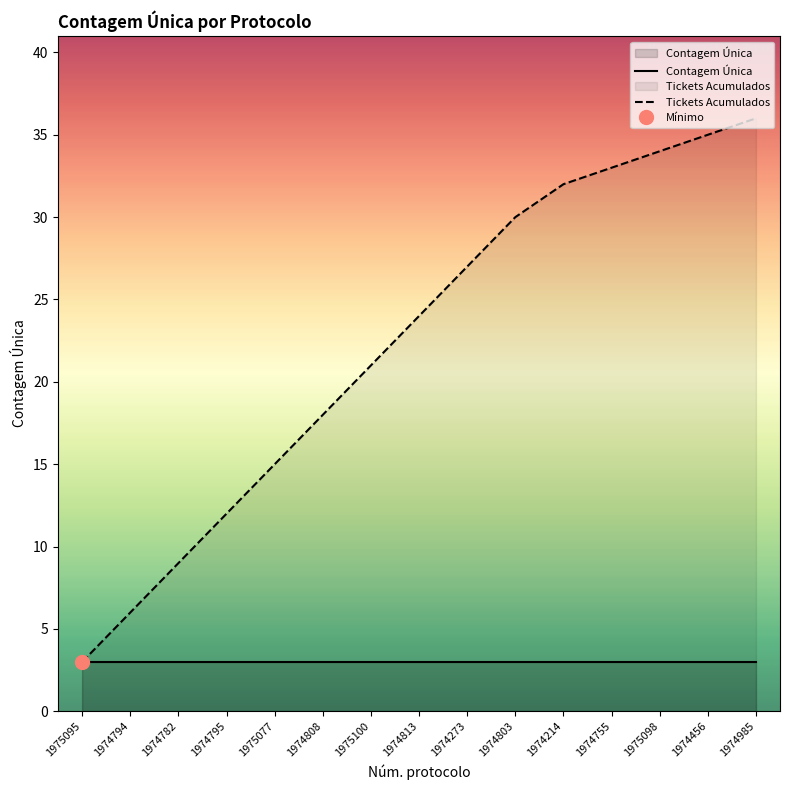

How many distinct data groups are displayed?

2